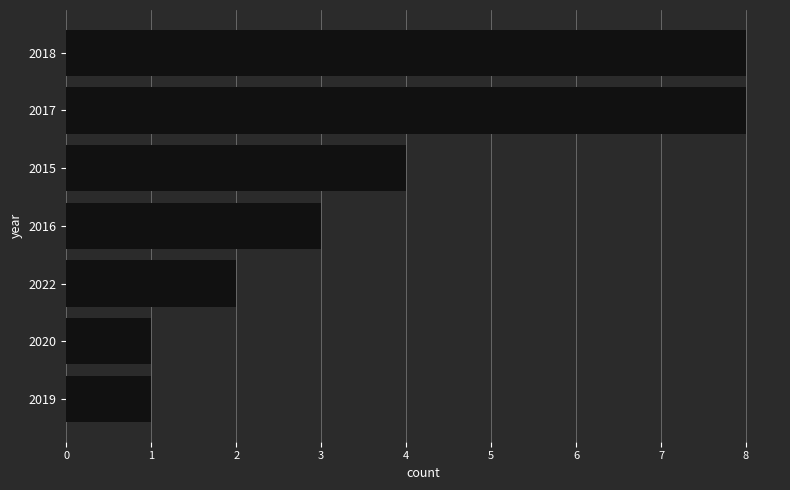

What is the minimum value shown in the chart?

1